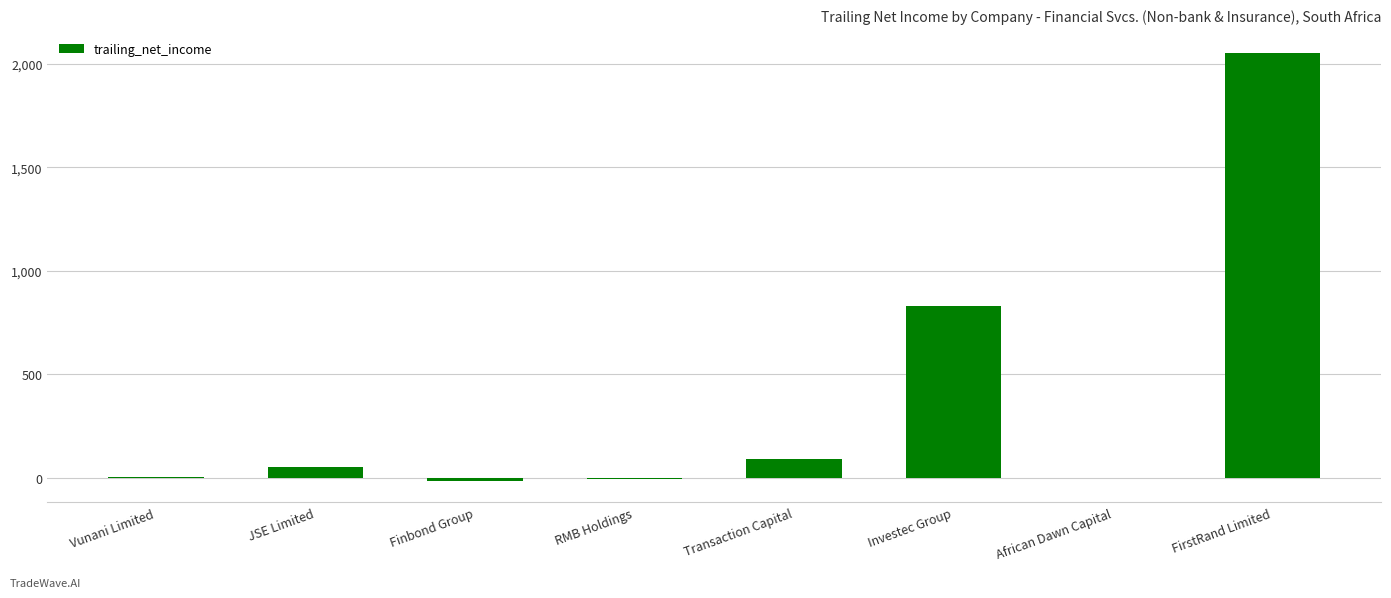

What value does the data have at African Dawn Capital?

-0.8